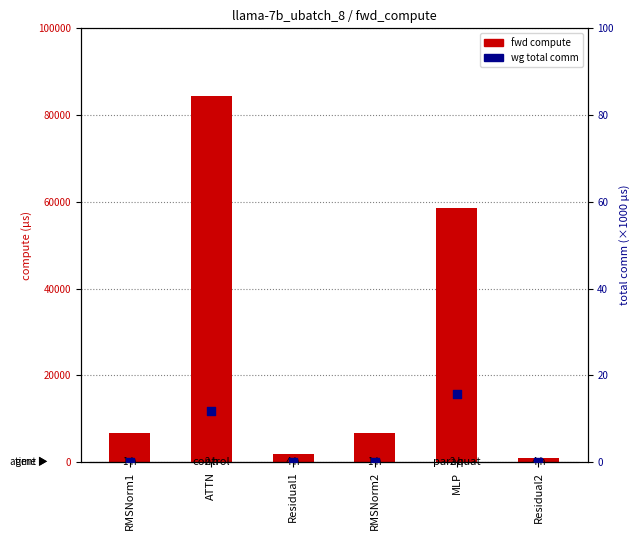

Which series has the largest total across all categories?

fwd compute